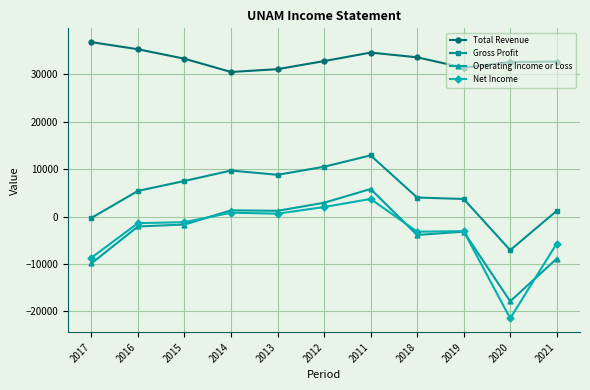

List the series in order of their peak value, highest first.

Total Revenue, Gross Profit, Operating Income or Loss, Net Income